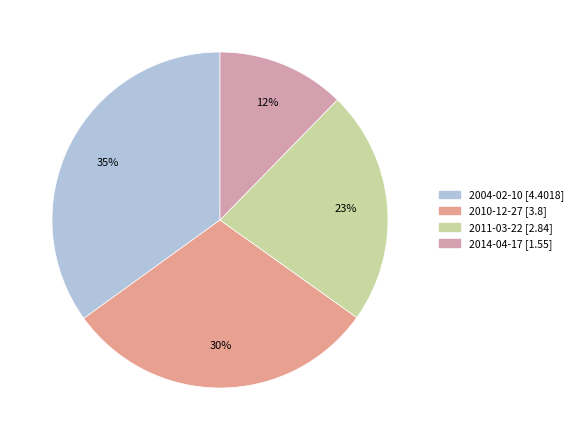

How many segments does this pie chart have?

4